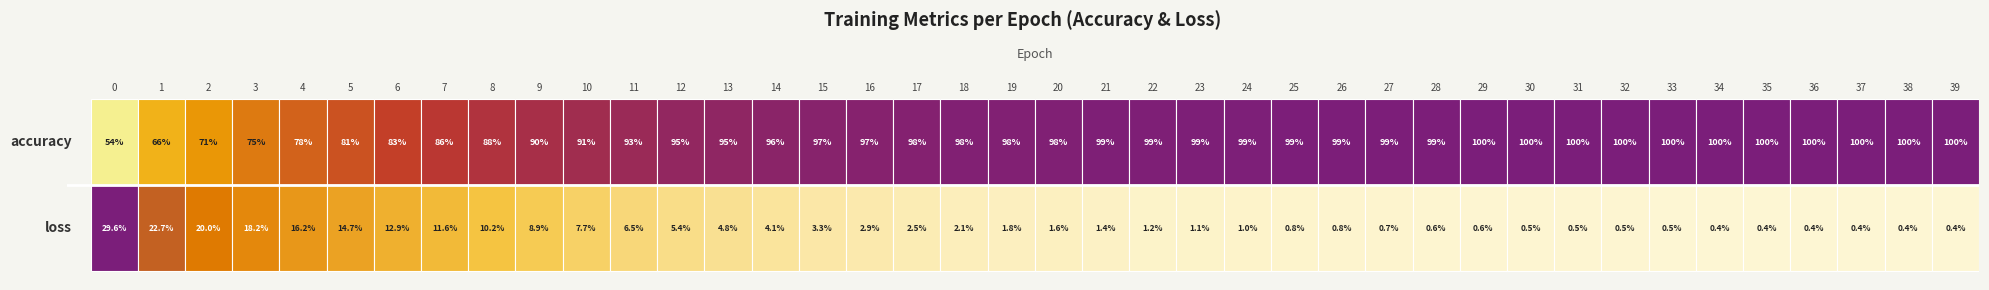

Reading left to right, what are all the values shown in this chart?

0: 0.5	0.3
1: 0.7	0.2
2: 0.7	0.2
3: 0.8	0.2
4: 0.8	0.2
5: 0.8	0.1
6: 0.8	0.1
7: 0.9	0.1
8: 0.9	0.1
9: 0.9	0.1
10: 0.9	0.1
11: 0.9	0.1
12: 0.9	0.1
13: 1.0	0.0
14: 1.0	0.0
15: 1.0	0.0
16: 1.0	0.0
17: 1.0	0.0
18: 1.0	0.0
19: 1.0	0.0
20: 1.0	0.0
21: 1.0	0.0
22: 1.0	0.0
23: 1.0	0.0
24: 1.0	0.0
25: 1.0	0.0
26: 1.0	0.0
27: 1.0	0.0
28: 1.0	0.0
29: 1.0	0.0
30: 1.0	0.0
31: 1.0	0.0
32: 1.0	0.0
33: 1.0	0.0
34: 1.0	0.0
35: 1.0	0.0
36: 1.0	0.0
37: 1.0	0.0
38: 1.0	0.0
39: 1.0	0.0